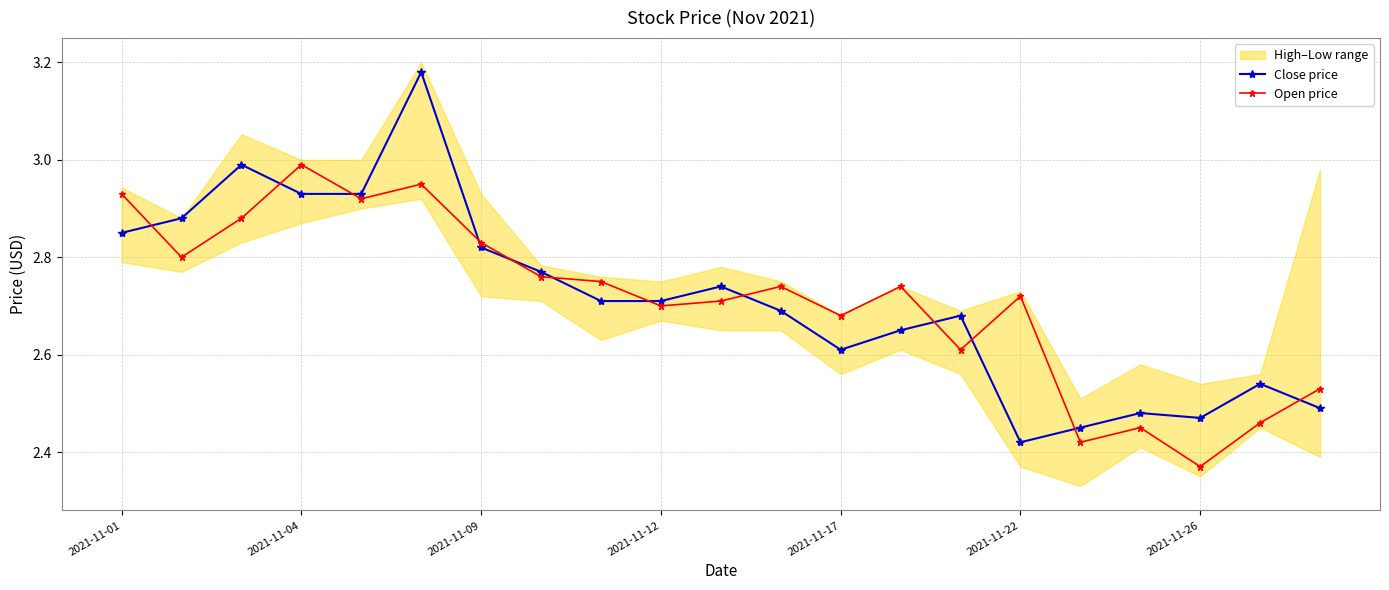

Where is the first local maximum for Open price?

2021-11-04